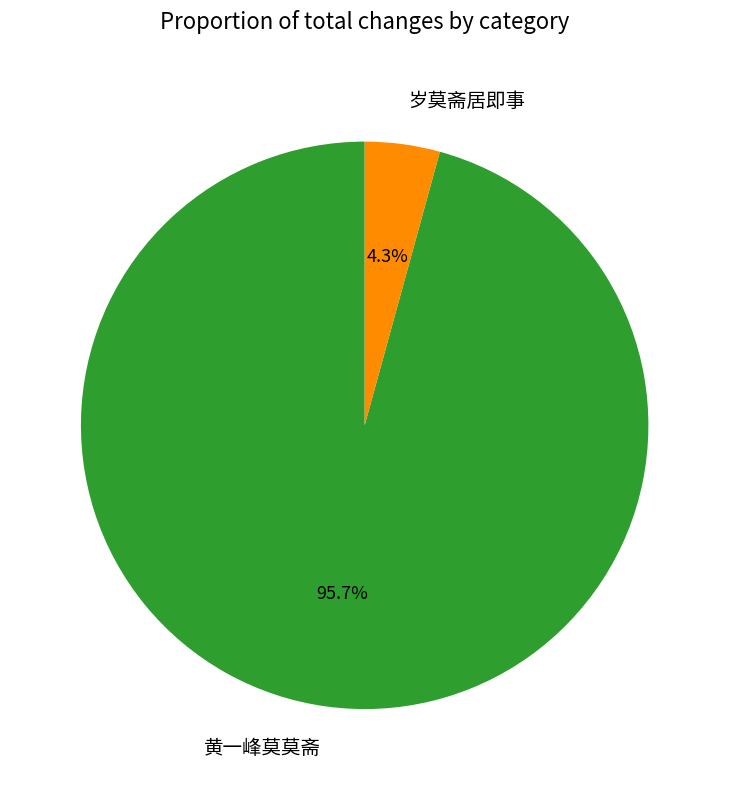

To the nearest percent, what portion does 岁莫斋居即事 represent?

4%